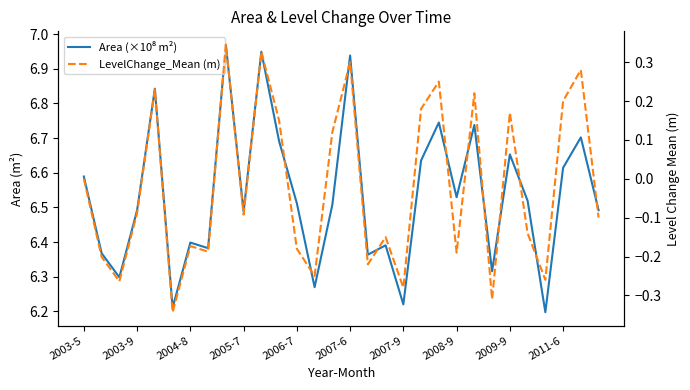

How many lines are shown in the chart?

2